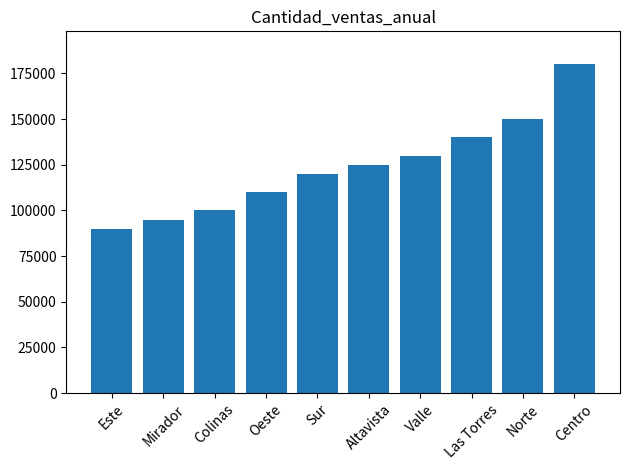

The chart shows a value of 110000 at Oeste. True or false?

True